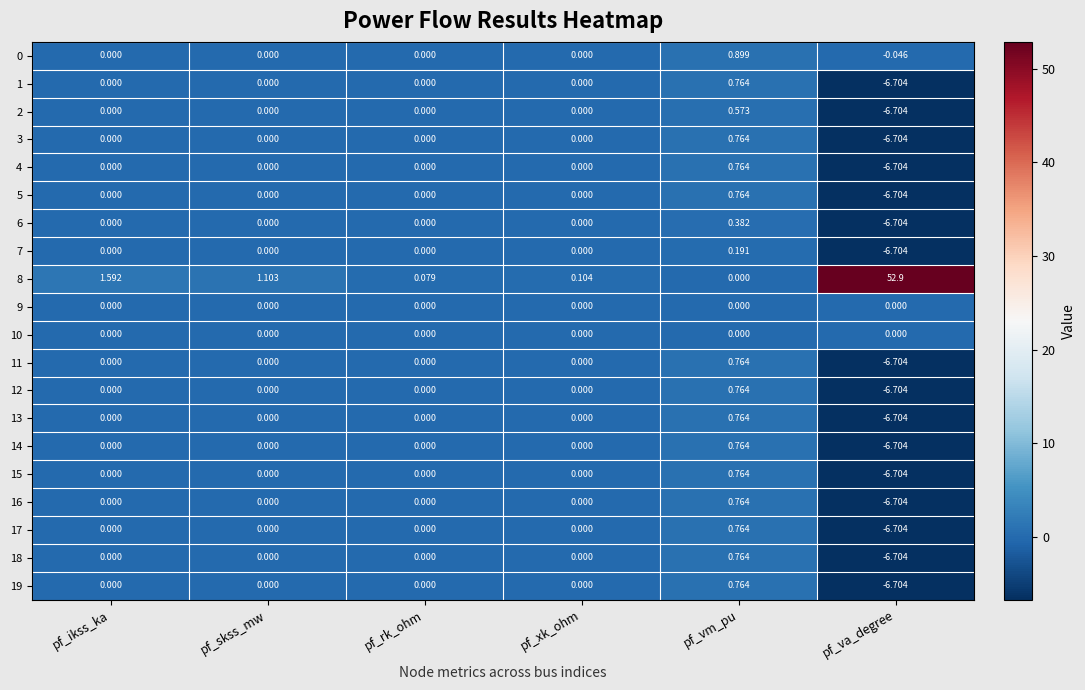

At which category is the sum across all series the highest?

pf_vm_pu